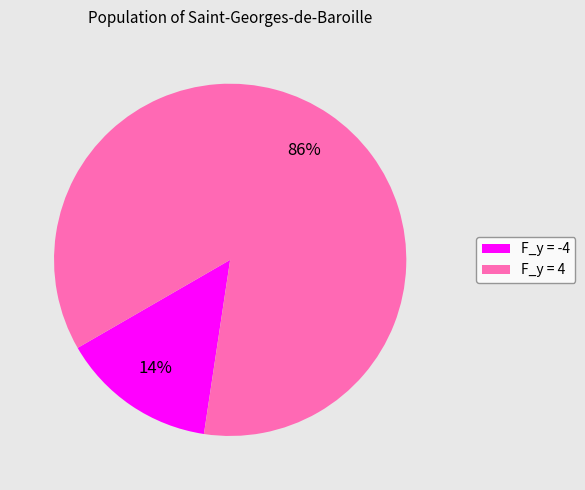

Is it true that F_y = 4 is 94% of the pie?

False